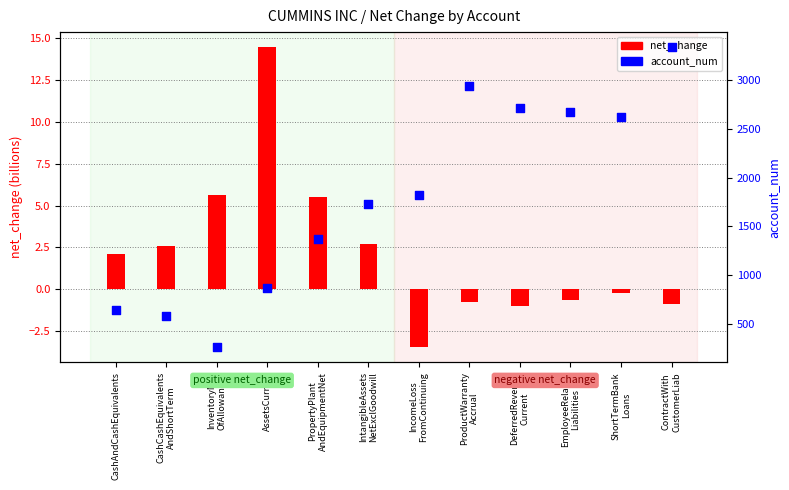

What is the ratio of the value at PropertyPlant
AndEquipmentNet to the value at CashCashEquivalents
AndShortTerm?

2.4